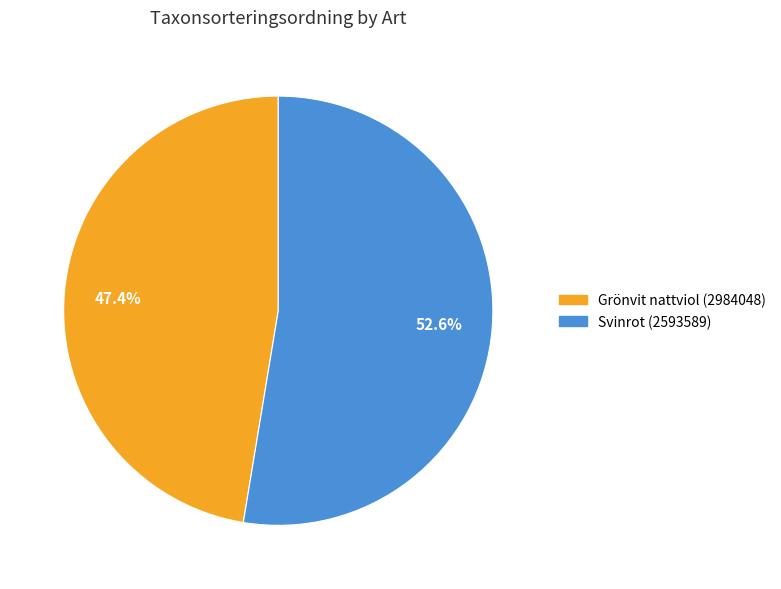

Rank the categories by value from highest to lowest.

Svinrot (2593589), Grönvit nattviol (2984048)